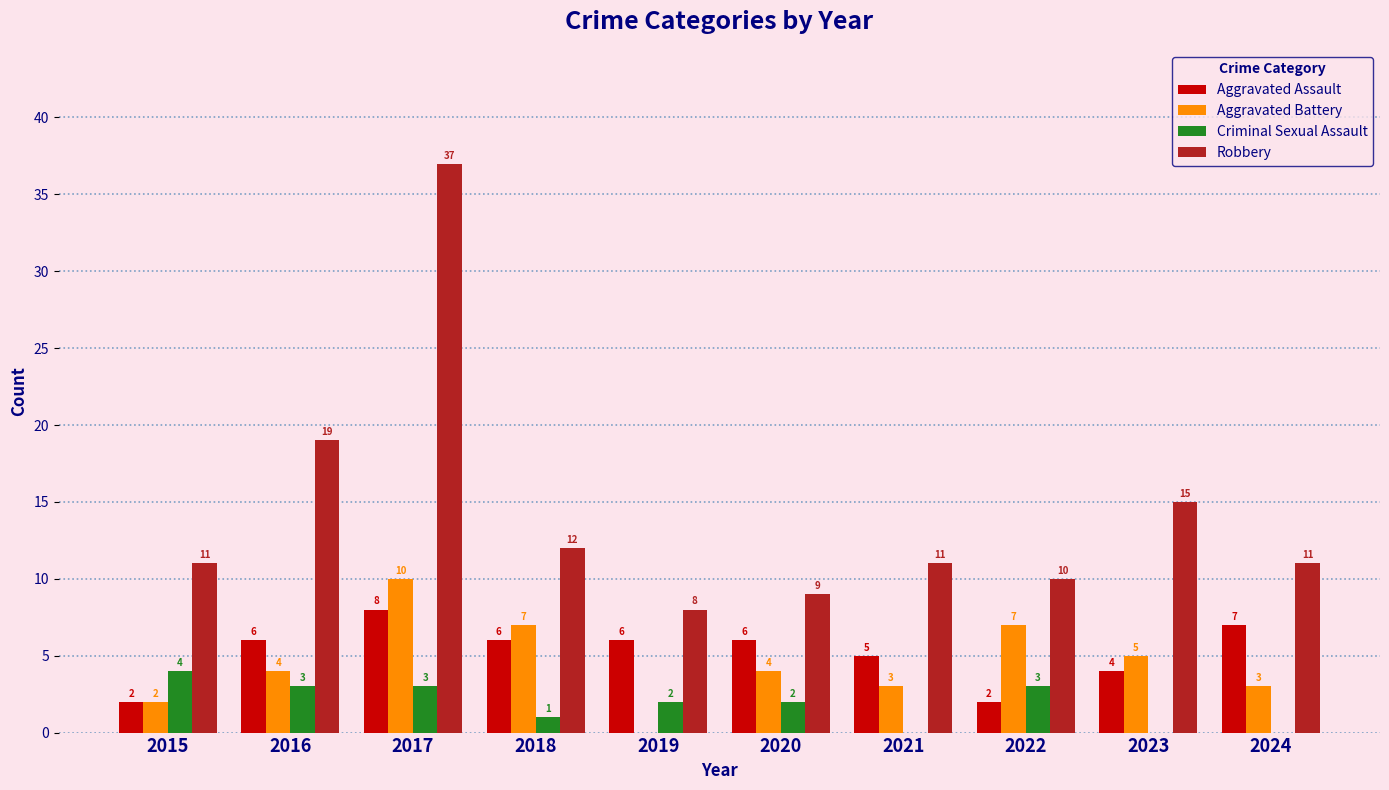

The value of Aggravated Assault at 2023 is 1. True or false?

False